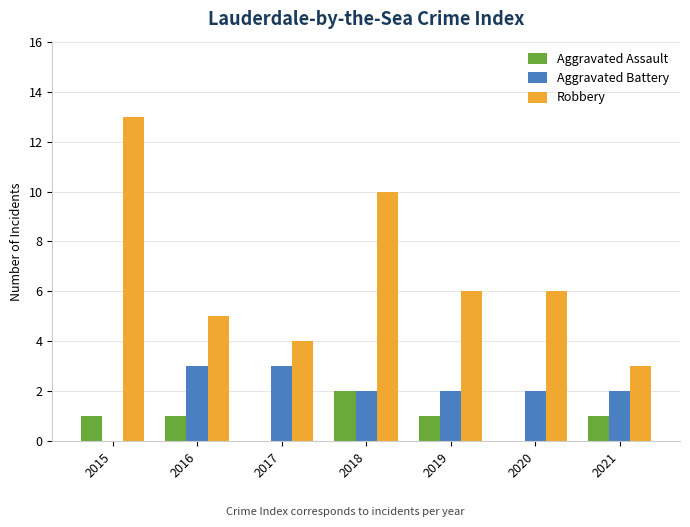

Read the Aggravated Battery value at 2021.

2